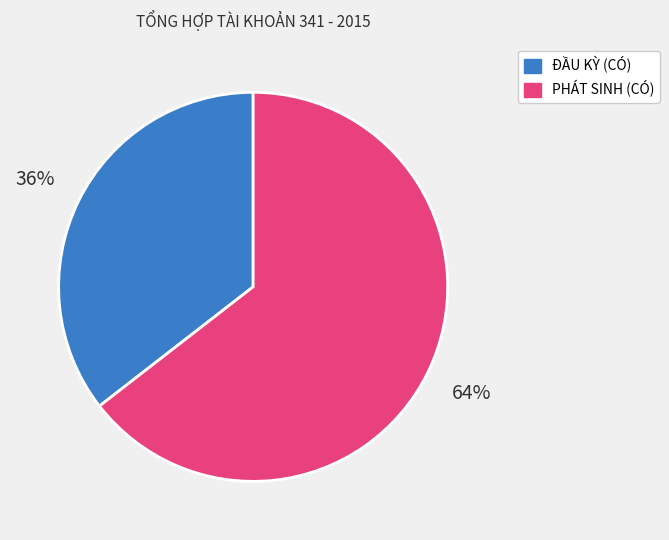

Is there a majority slice in this chart?

Yes